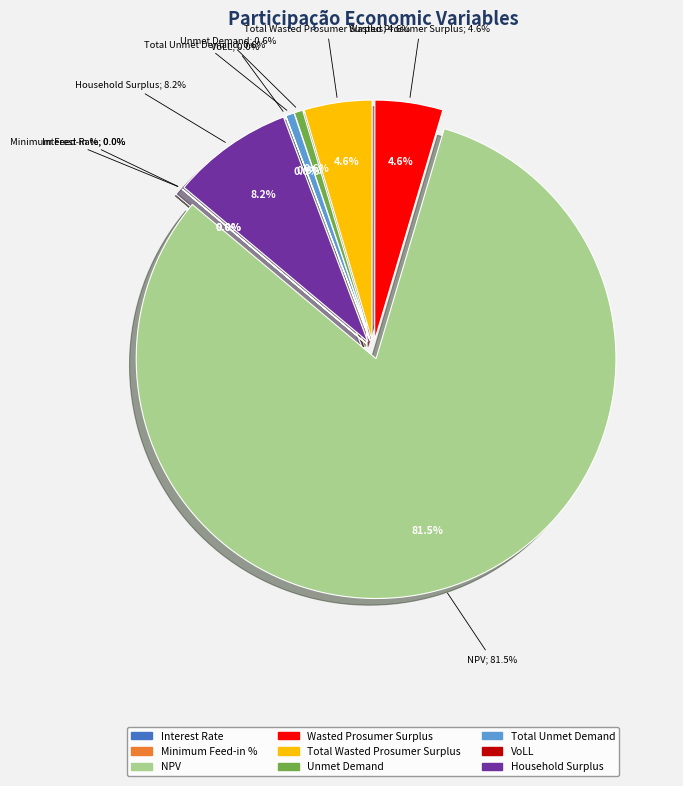

Between Interest Rate and Wasted Prosumer Surplus, which is larger?

Wasted Prosumer Surplus